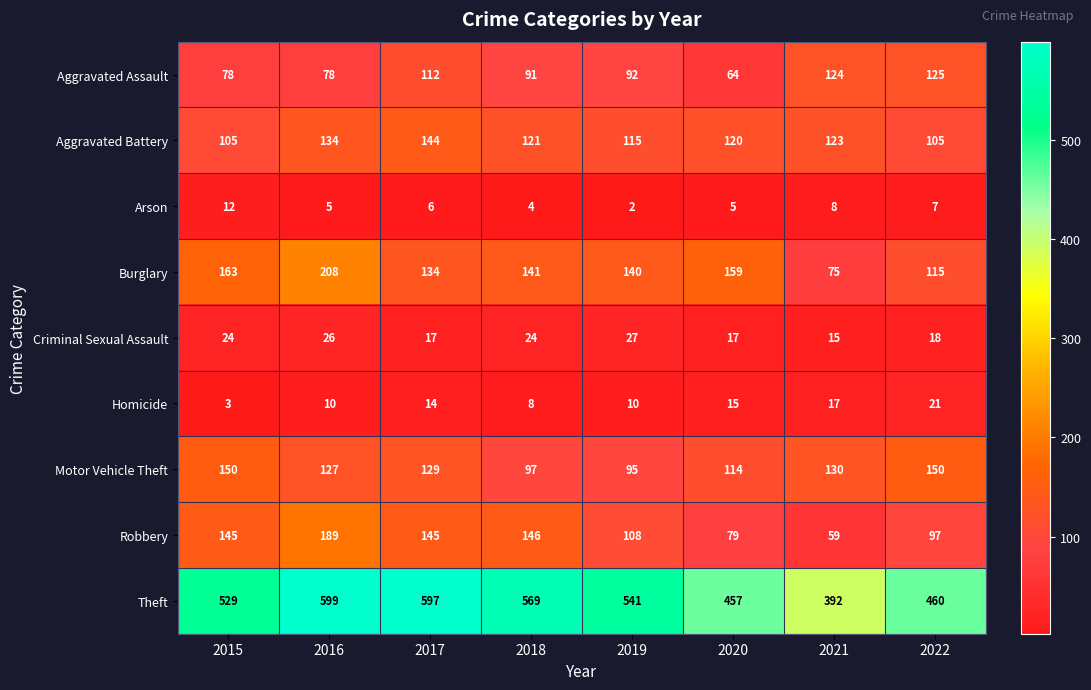

Which series has the largest total across all categories?

Theft